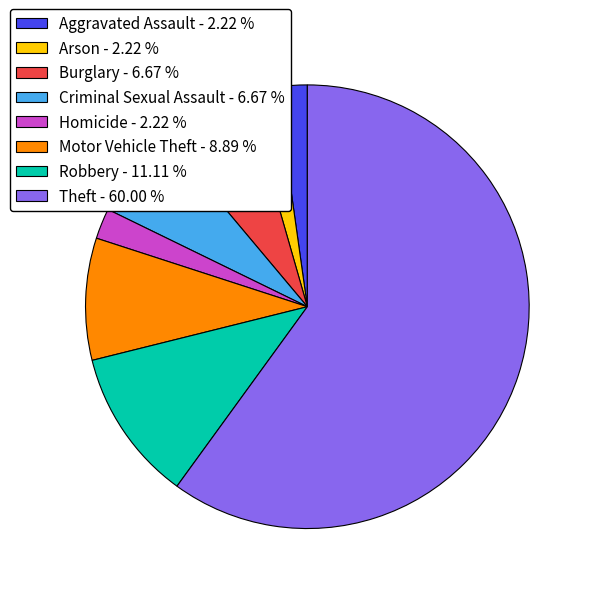

Approximately how many times larger is the value at Burglary - 6.67 % compared to Robbery - 11.11 %?

0.6